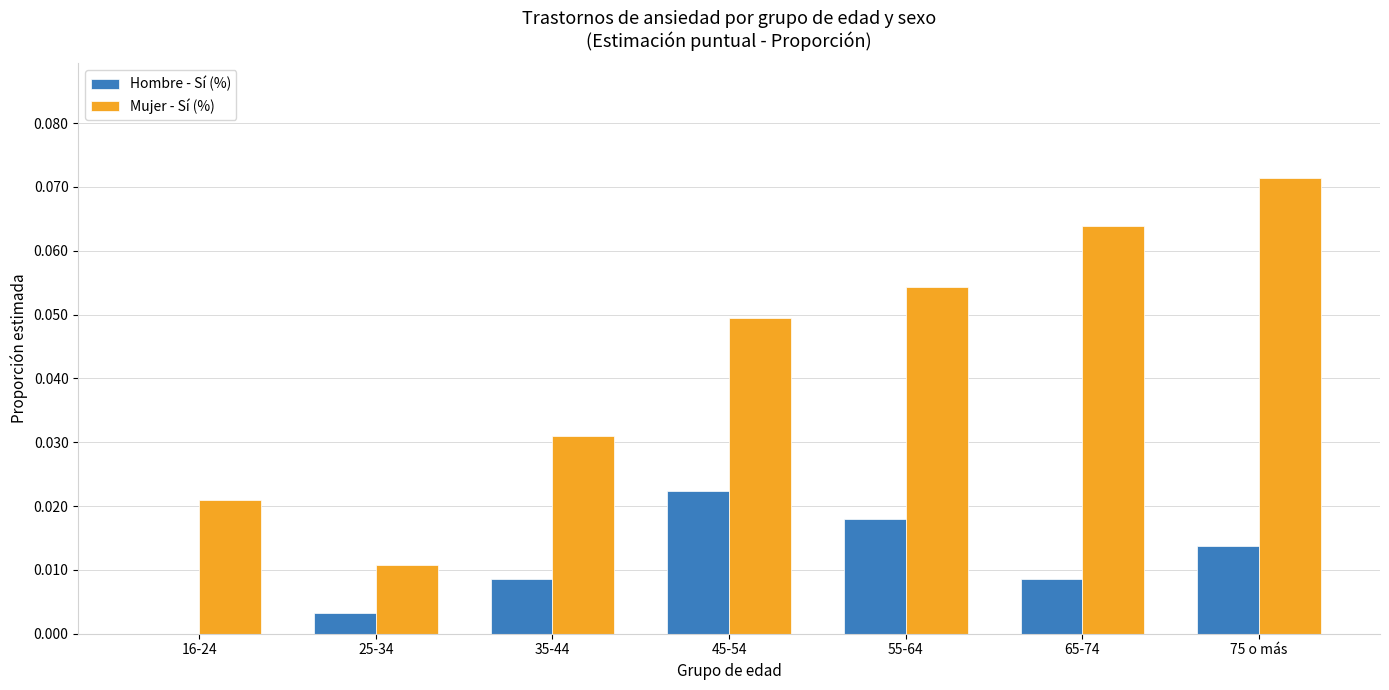

Which series has the largest total across all categories?

Mujer - Sí (%)